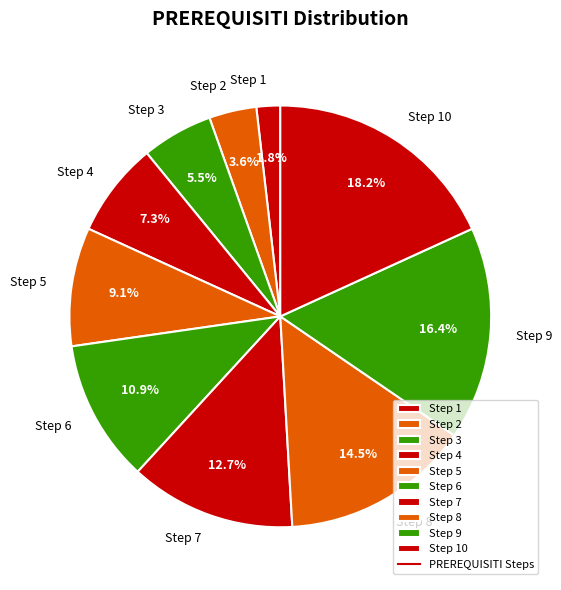

Count the number of slices in the pie.

10